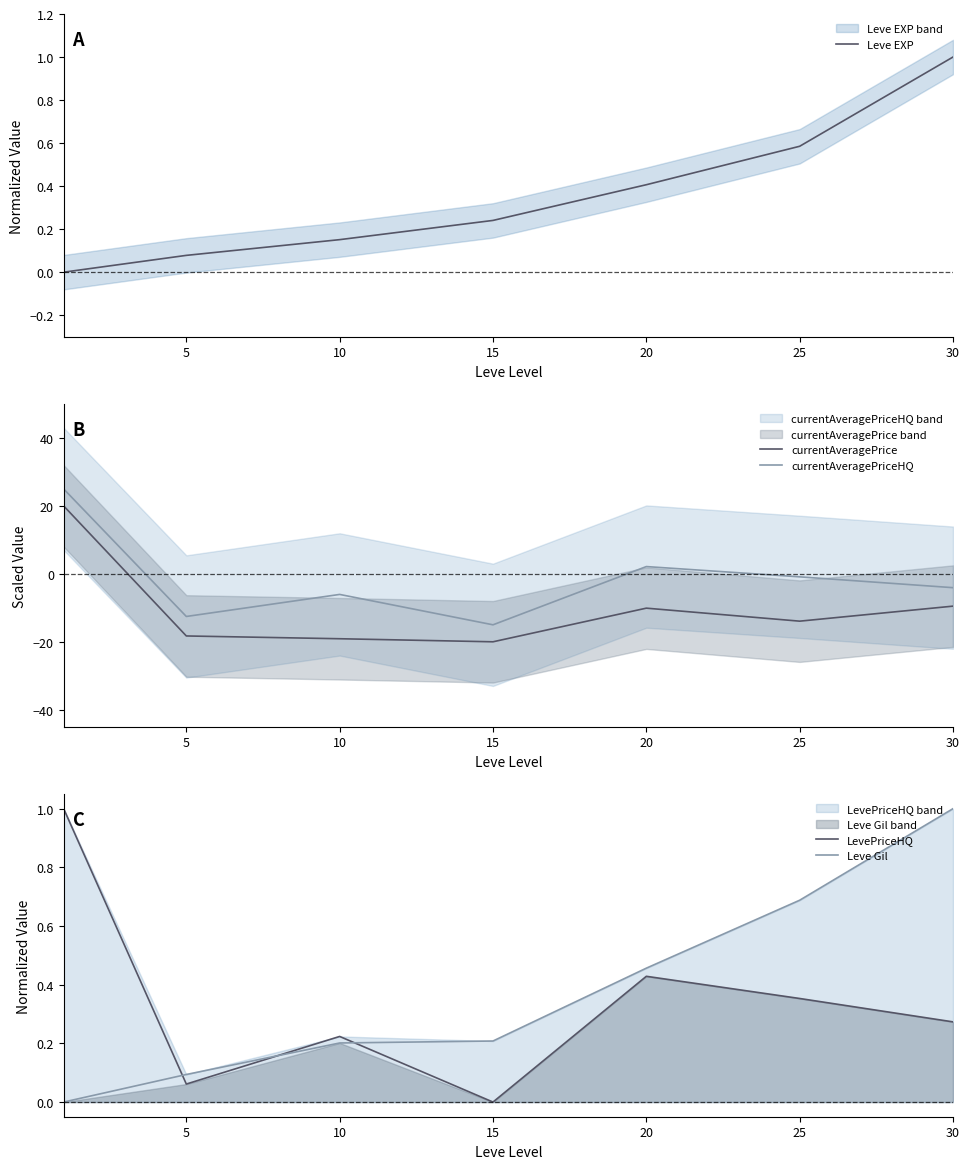

Is it true that Leve EXP equals 0.1 at 25?

False